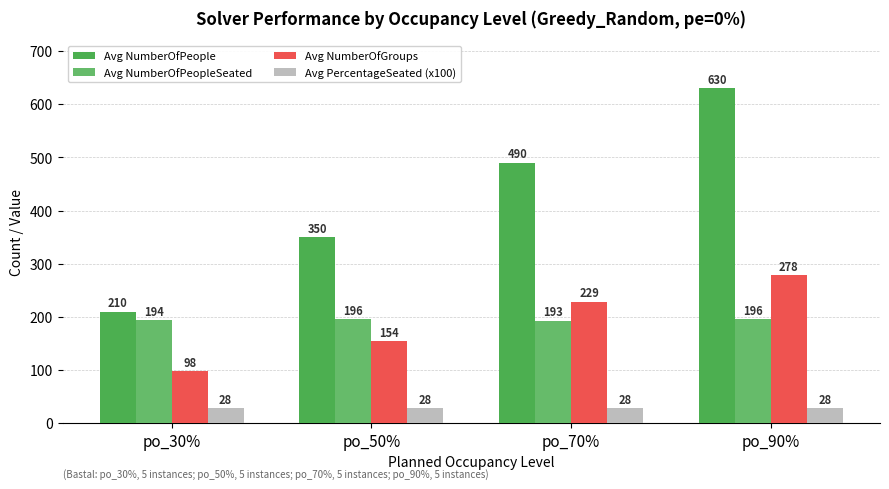

What is the sum of the Avg NumberOfPeople values at po_70% and po_90%?

1120